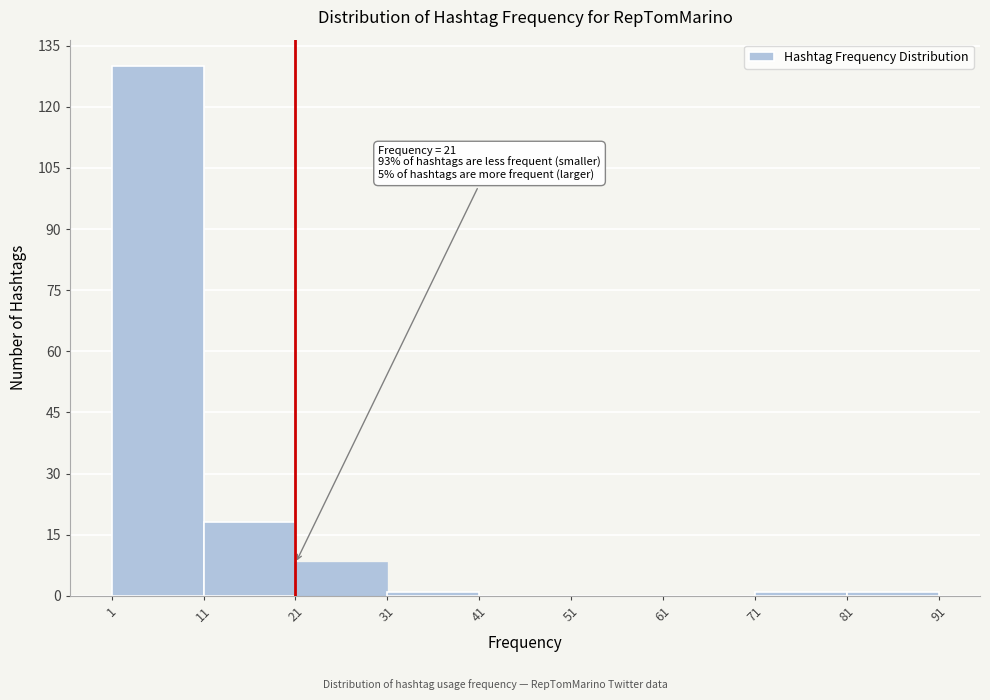

Over which range of the x-axis is the bar tallest?

1 to 11